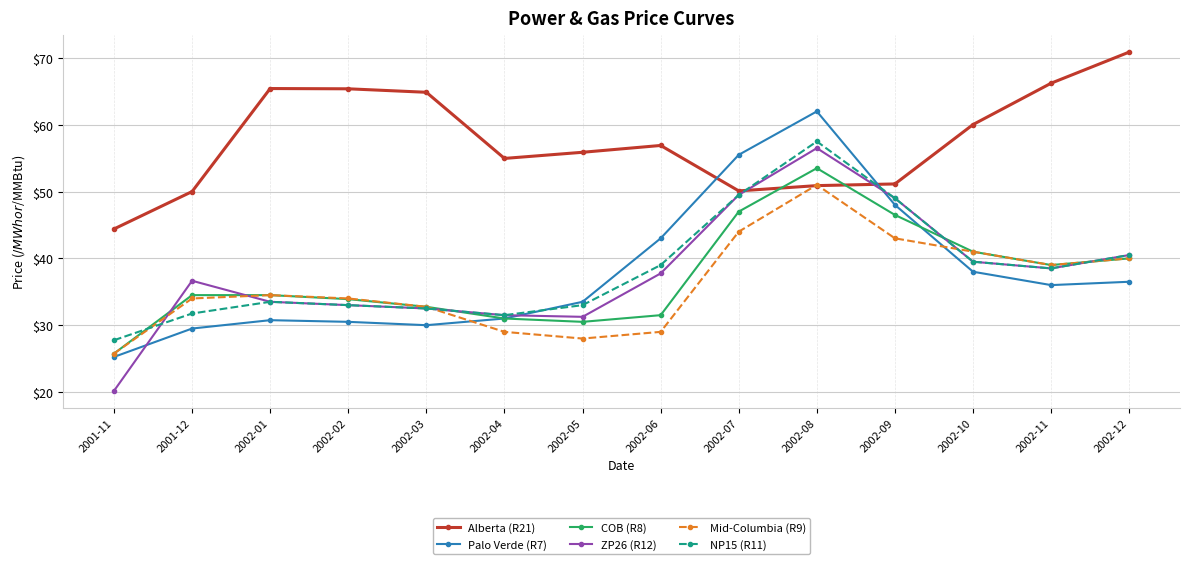

How many data points does each series have?

14